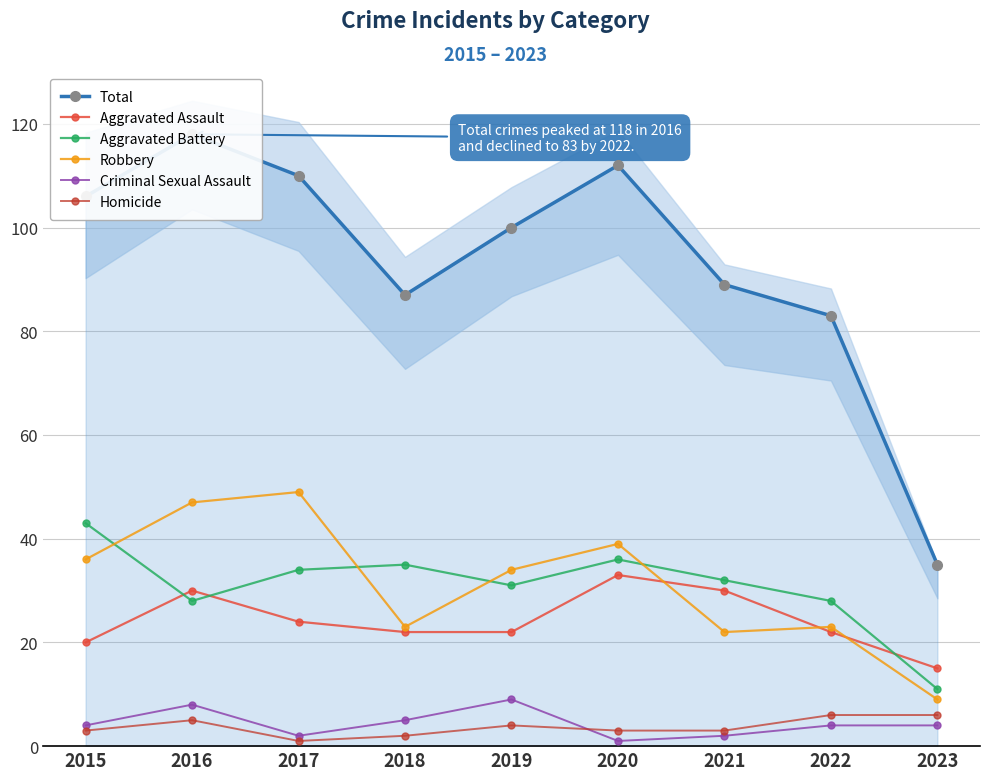

What is the difference between the second highest and minimum values in the Criminal Sexual Assault series?

7